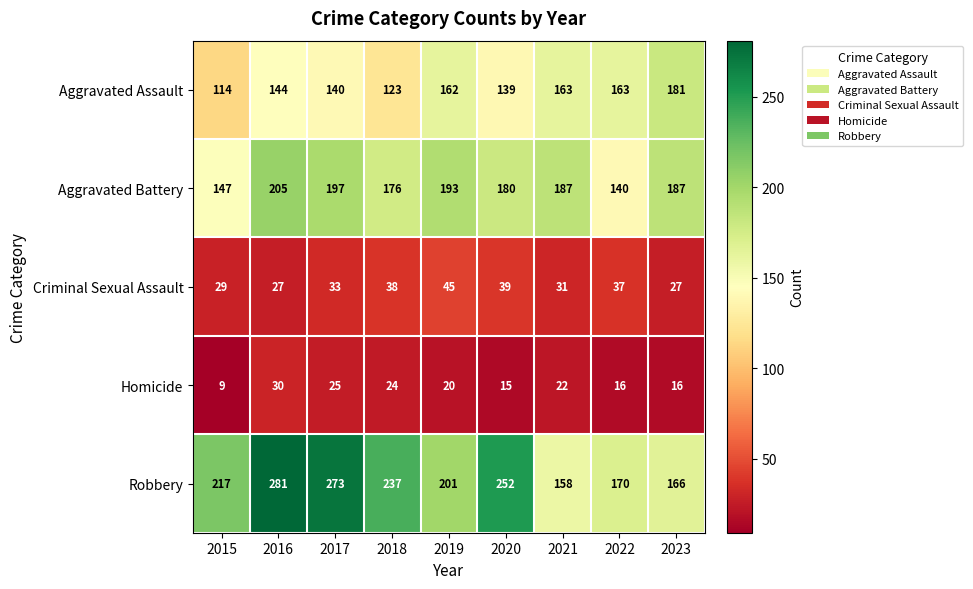

Which series changed the most between 2018 and 2023?

Robbery